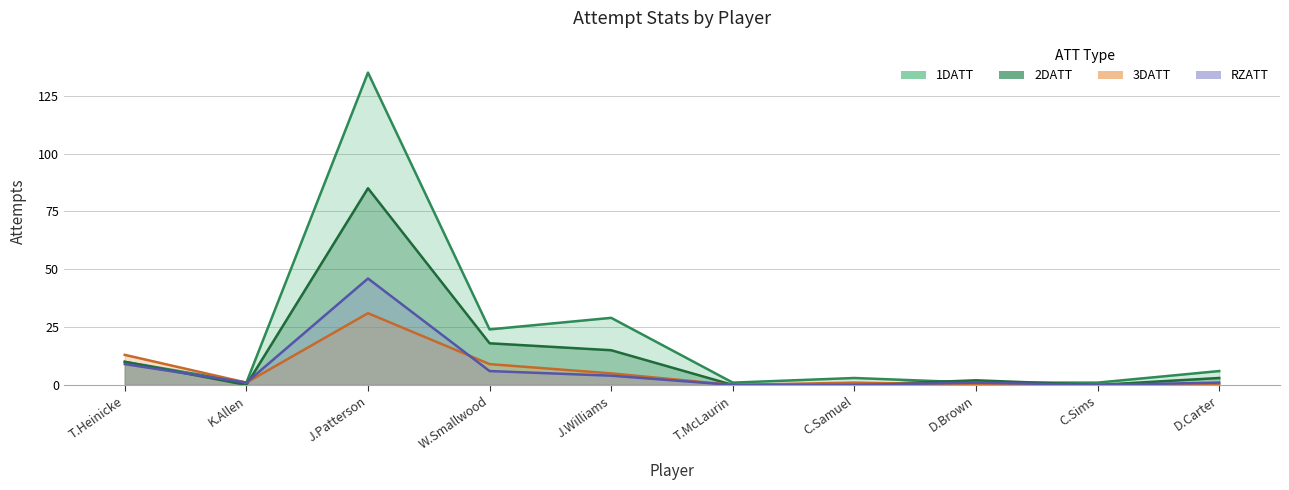

What is the difference between the highest and lowest values at C.Sims?

1